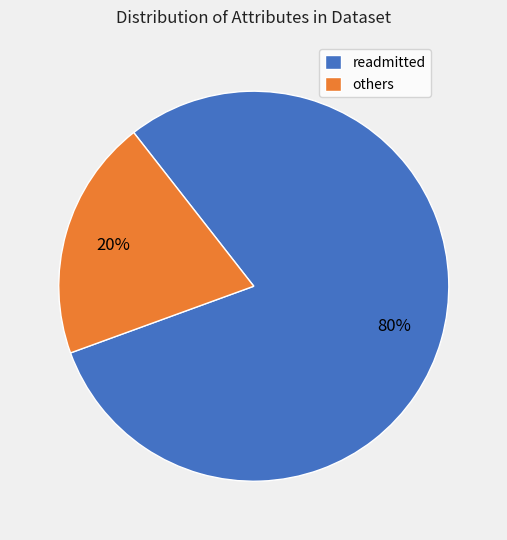

How many segments does this pie chart have?

2